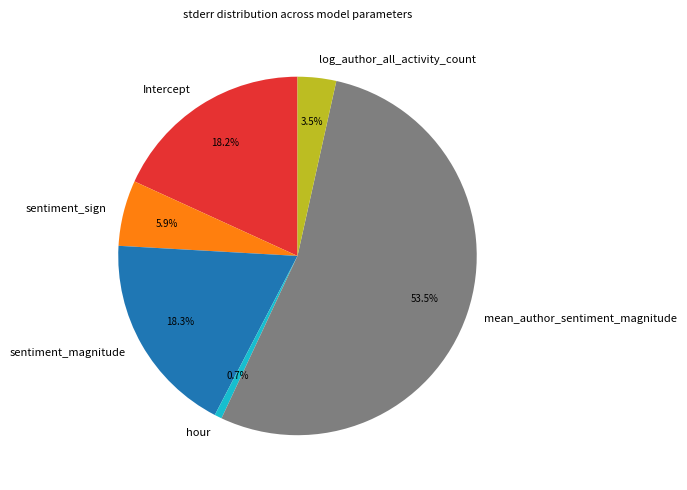

True or false: hour accounts for 11% of the total.

False